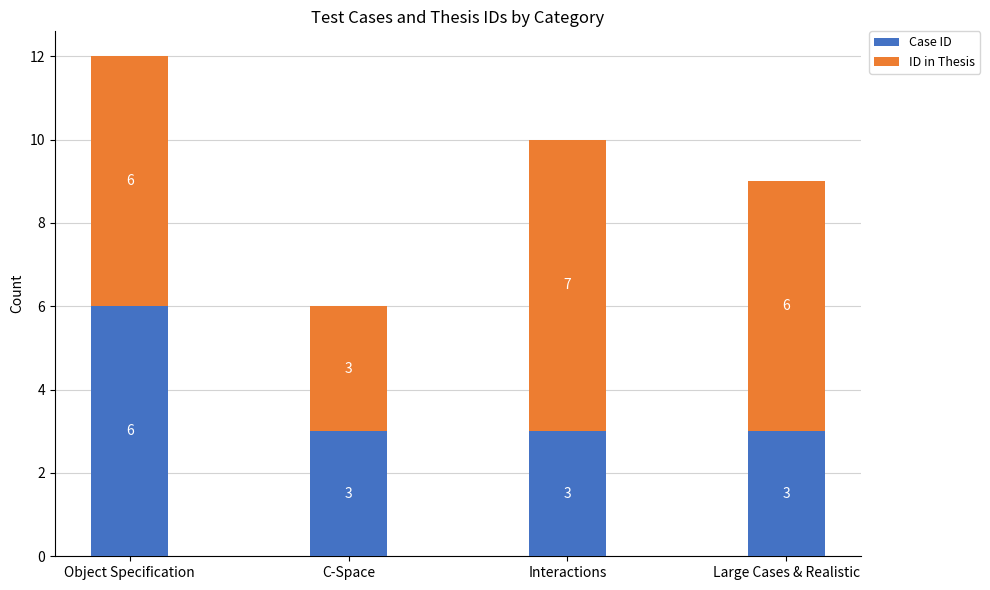

What are all the series names shown in the legend?

Case ID, ID in Thesis